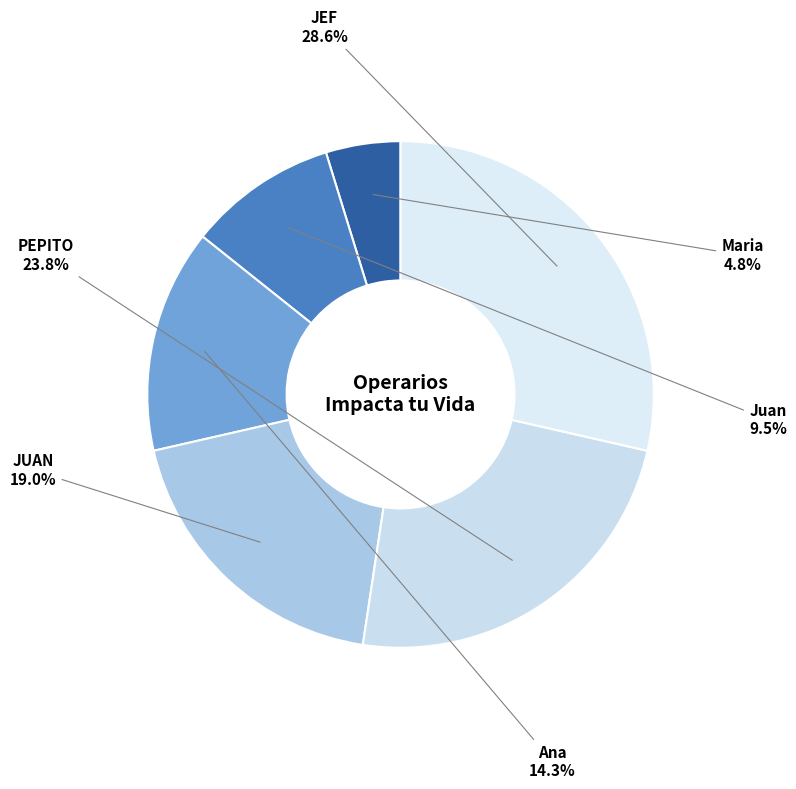

What is the smallest slice in the pie chart?

Maria